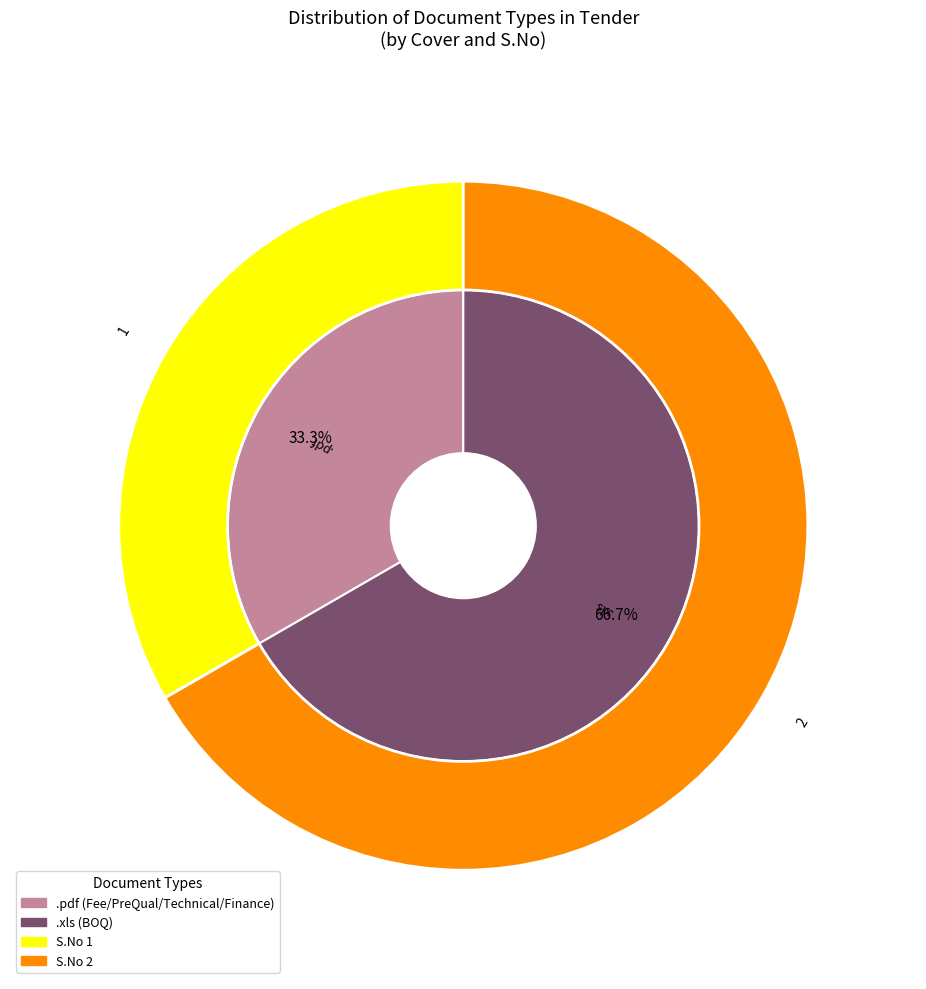

What is the change in value from Fee/PreQual/Technical/Finance (.pdf) to BOQ (.xls)?

+1